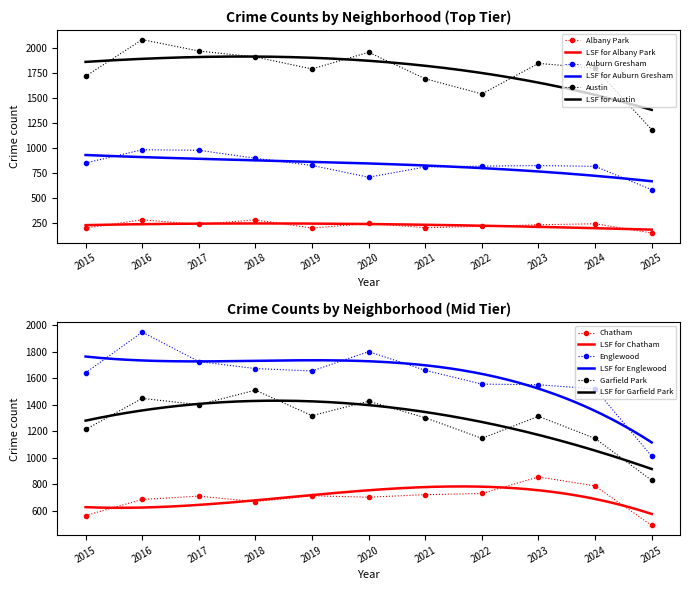

What is the difference between the maximum and minimum values in the Albany Park series?

132